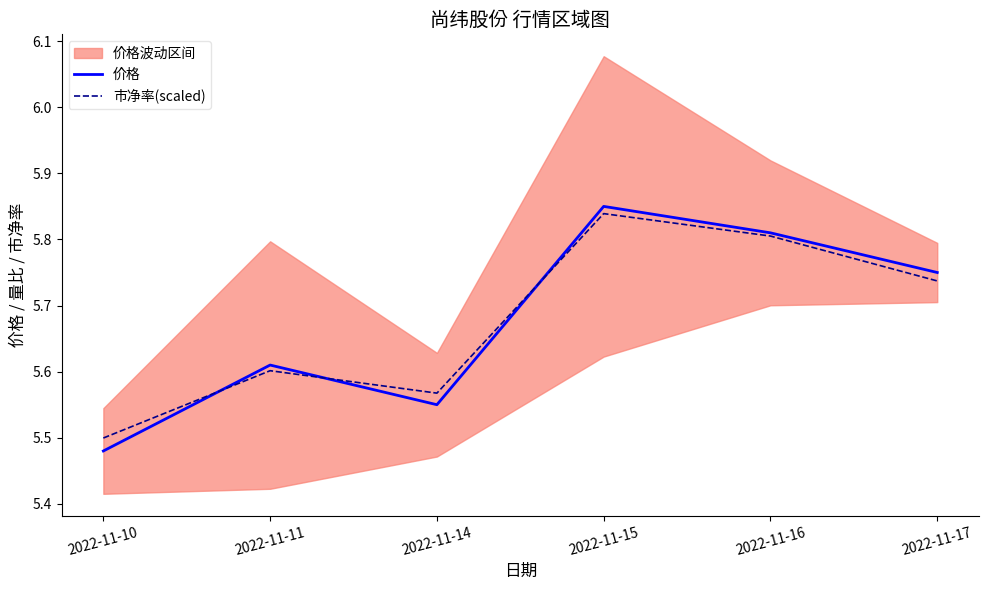

What is the sum of all 市净率(scaled) values?

34.0